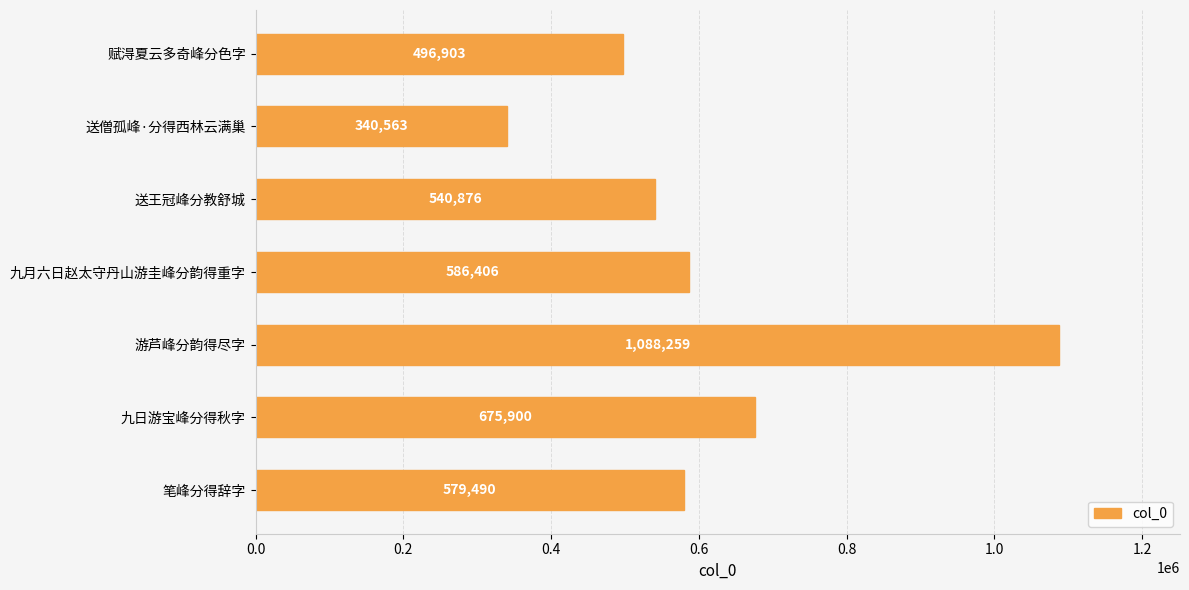

What is the greatest value displayed?

1088259